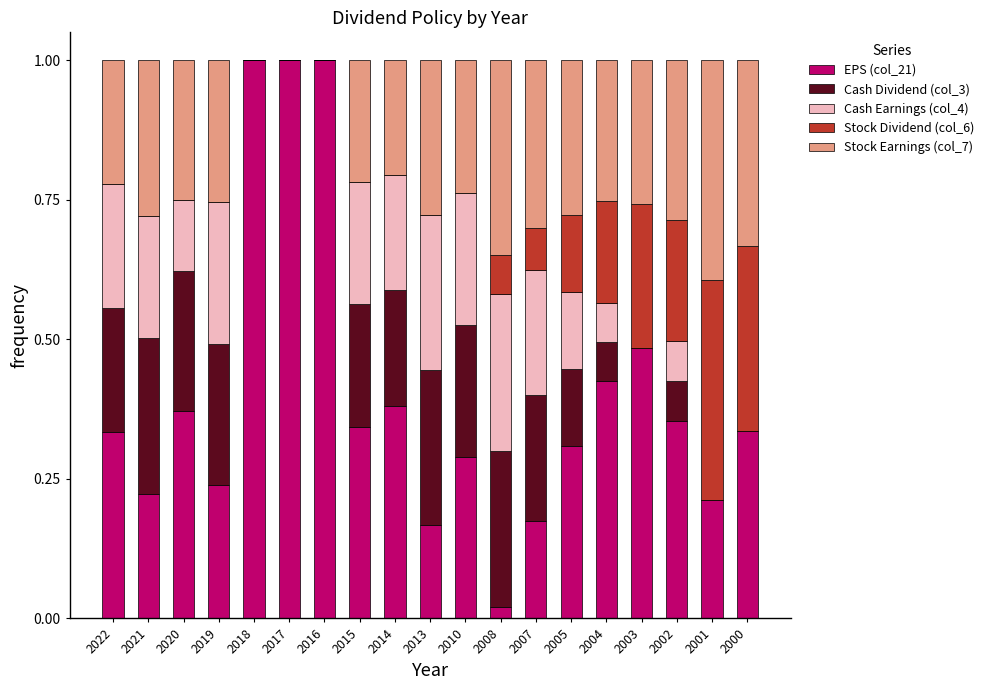

What is the sum of the EPS (col_21) values at 2020 and 2019?

0.6